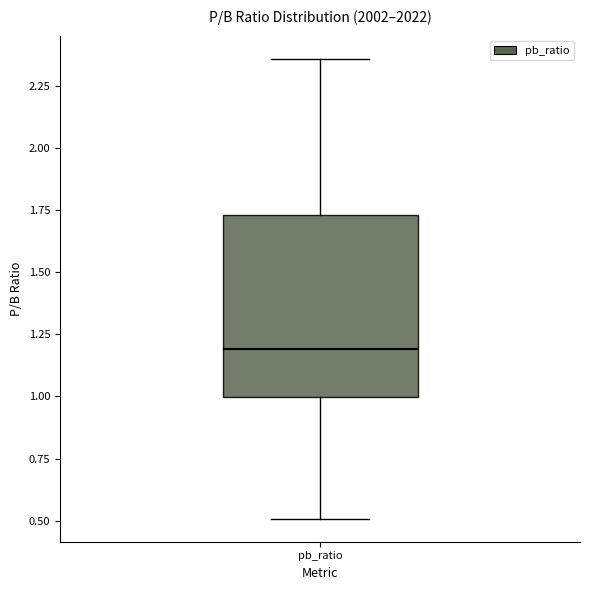

Transcribe this box plot: give where the median line is, the range the box spans, and where the two whiskers end, as read against the y-axis. The values are not printed on the chart, so give them approximately, as read against the axis.

median 1.20, box 1.00 to 1.75, whiskers 0.50 to 2.35